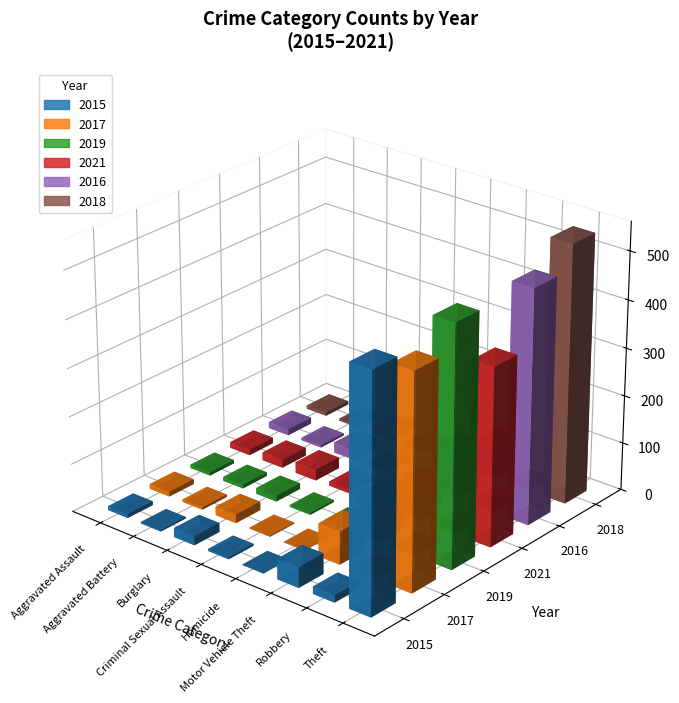

True or false: 2016 has a value of 8 at Robbery.

True